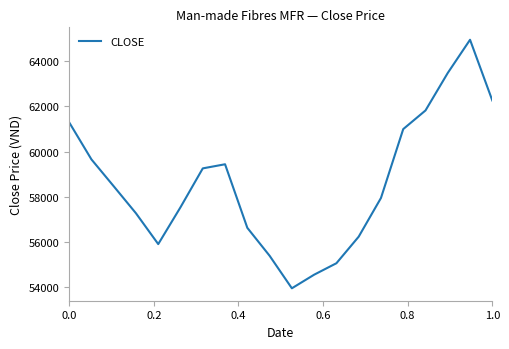

What is the difference between the maximum and minimum values?

10999